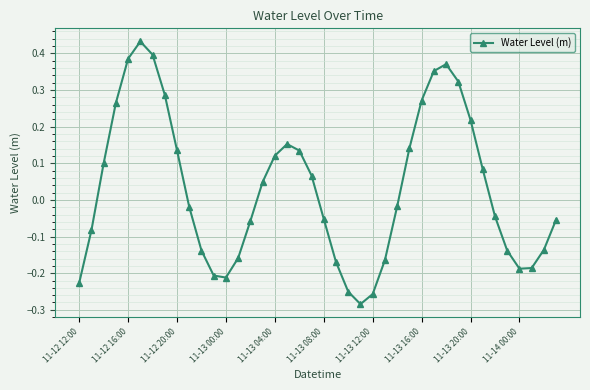

How many interior local valleys (lower than both neighbors) does the data have?

3